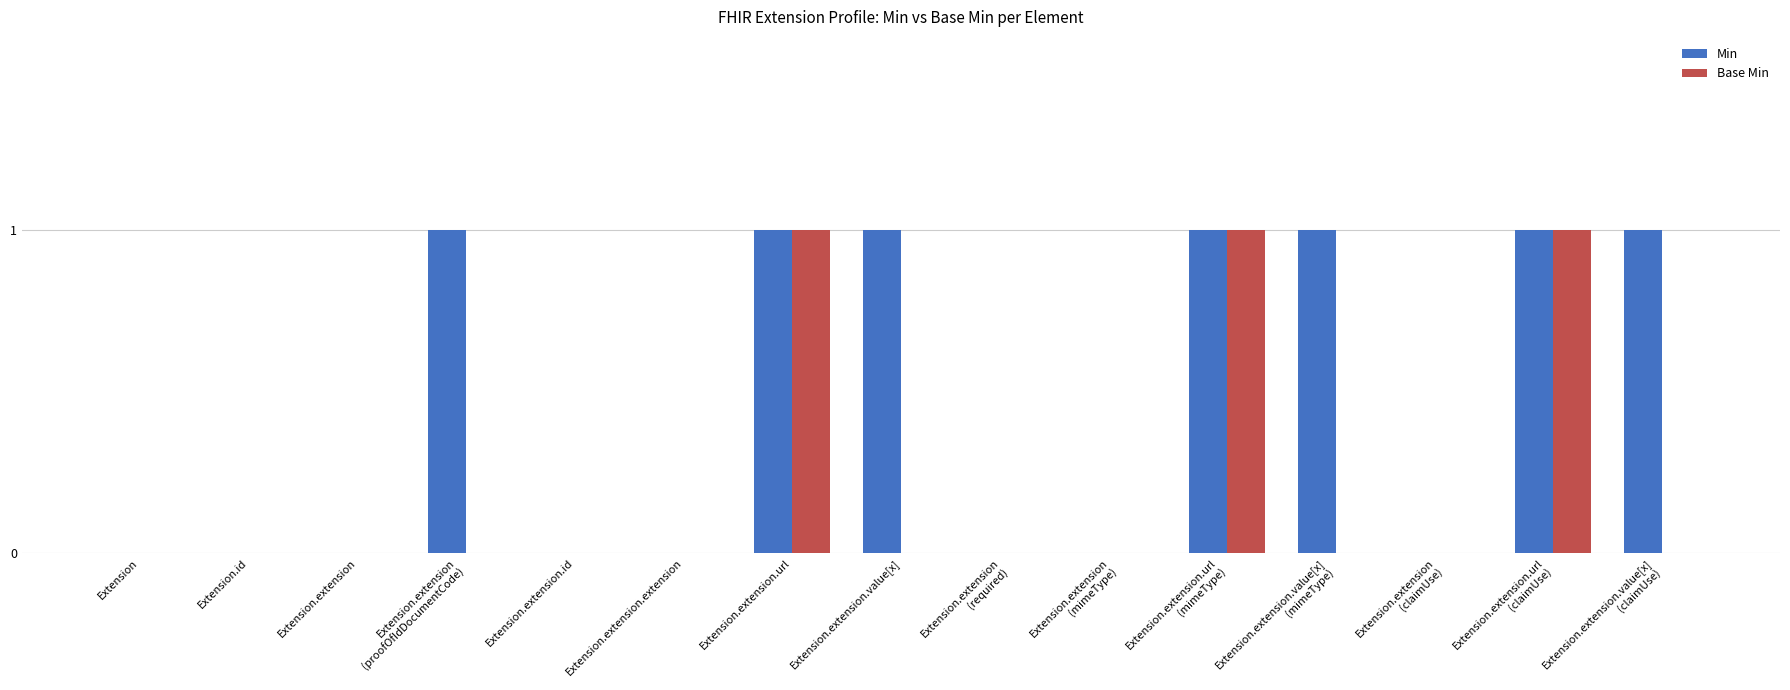

What are all the series names shown in the legend?

Min, Base Min